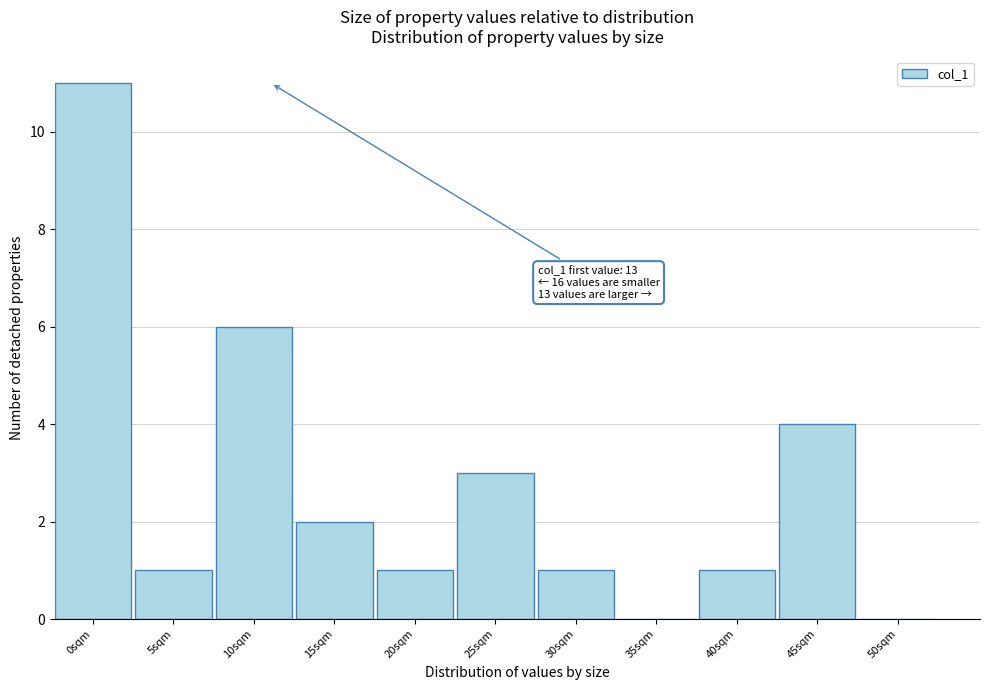

Reading left to right, what are all the values shown in this chart?

0sqm=11	5sqm=1	10sqm=6	15sqm=2	20sqm=1	25sqm=3	30sqm=1	35sqm=0	40sqm=1	45sqm=4	50sqm=0